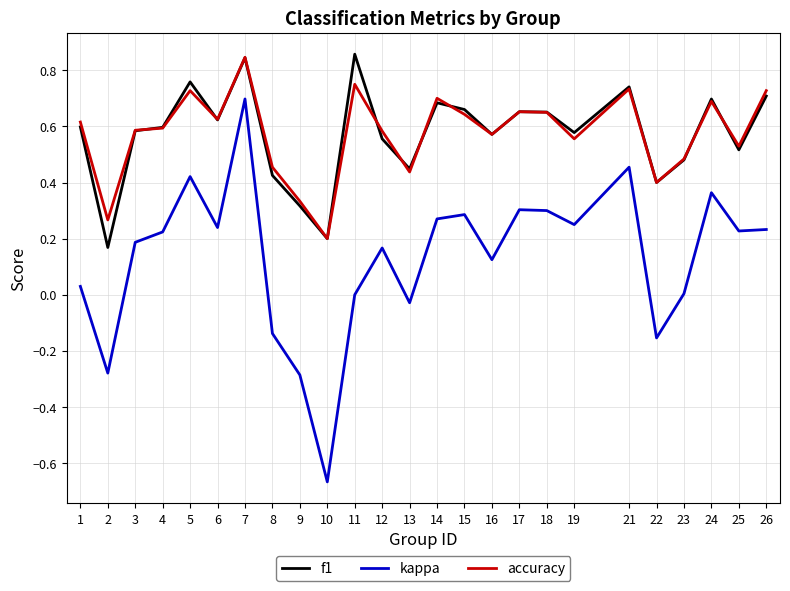

True or false: kappa has a value of -0.9 at 11.

False